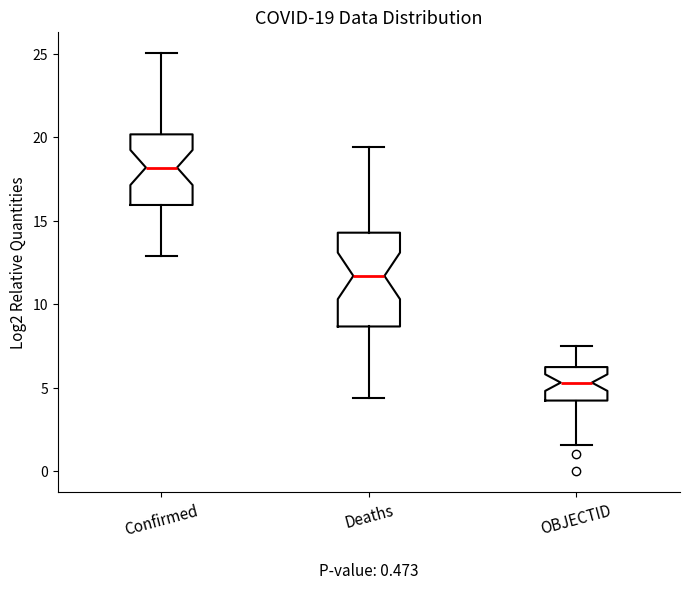

Comparing the boxes themselves (not the whiskers), which one is the tallest?

Deaths